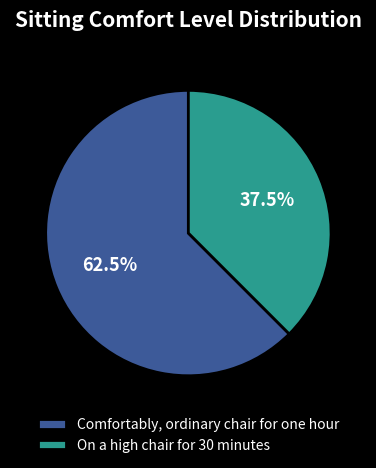

What is the ratio of the value at On a high chair for 30 minutes to the value at Comfortably, ordinary chair for one hour?

0.6